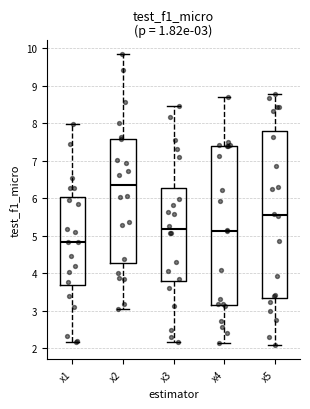

Which box has the lowest median line?

x1